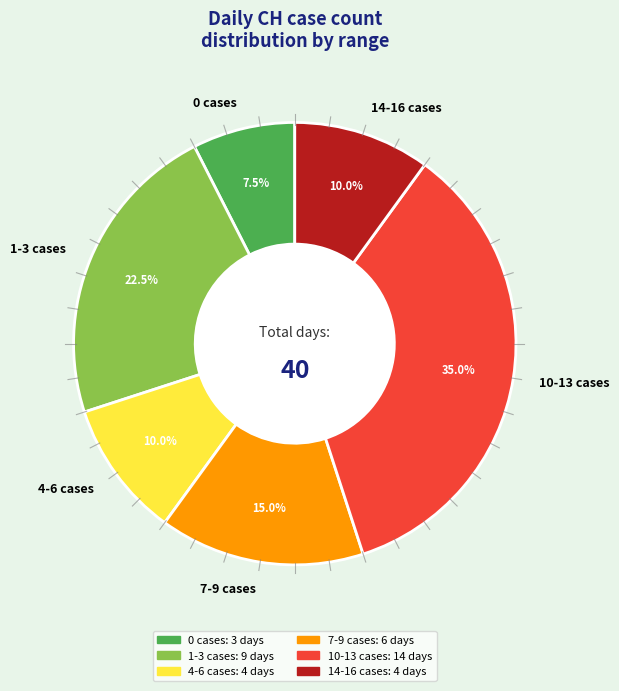

Is 7-9 cases the majority of the pie?

No